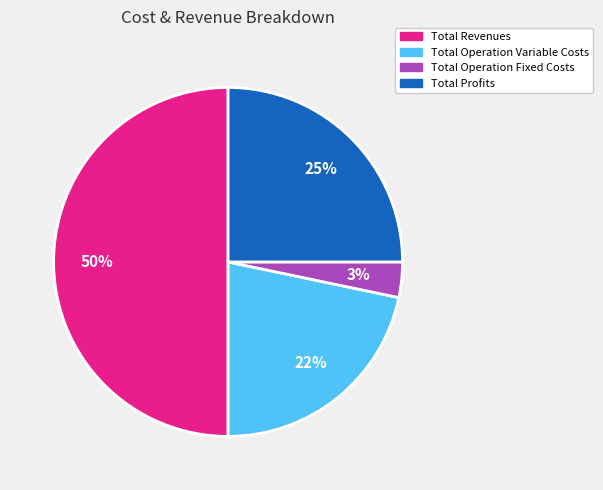

How many segments does this pie chart have?

4